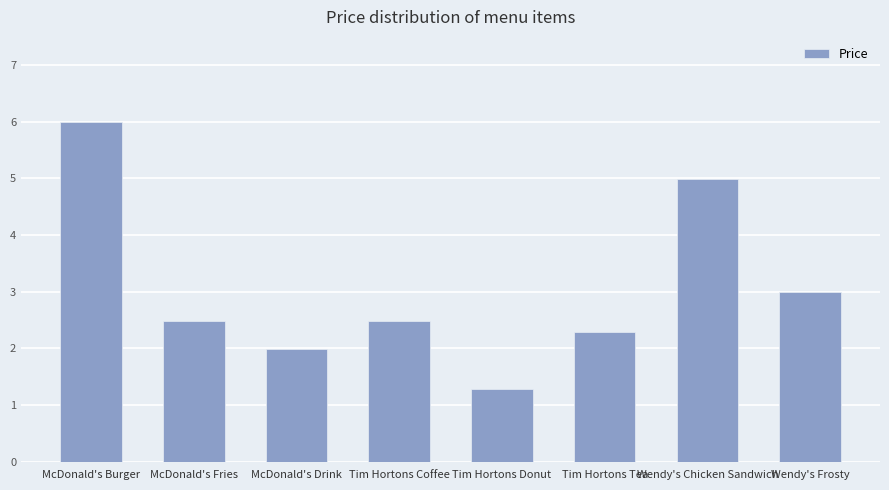

Where is the data nearest to the value 3?

Wendy's Frosty